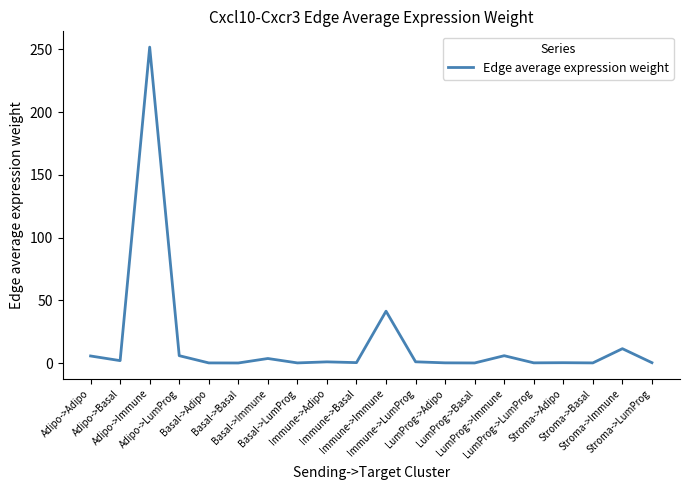

What is the difference between the maximum and minimum values?

251.7